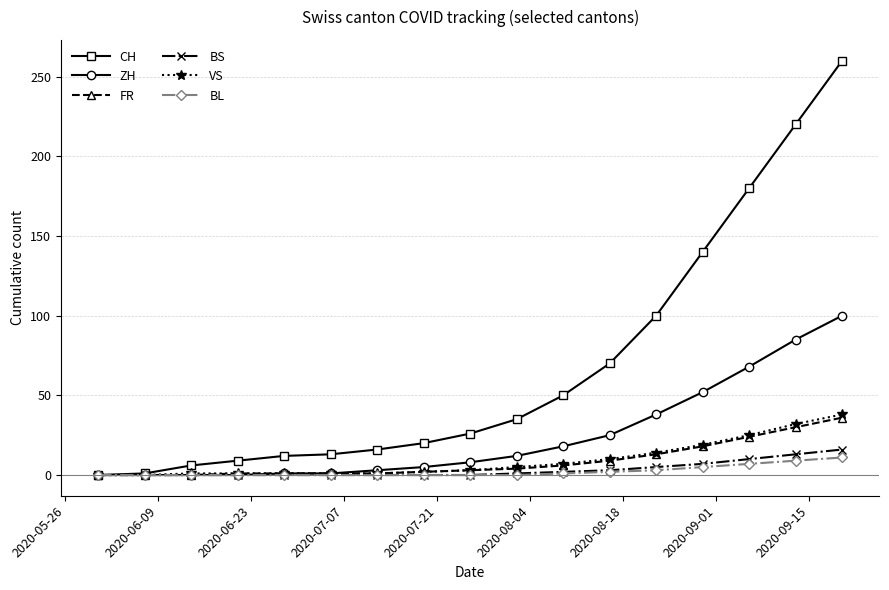

What is the value of the FR point at the 14th from the left?

18